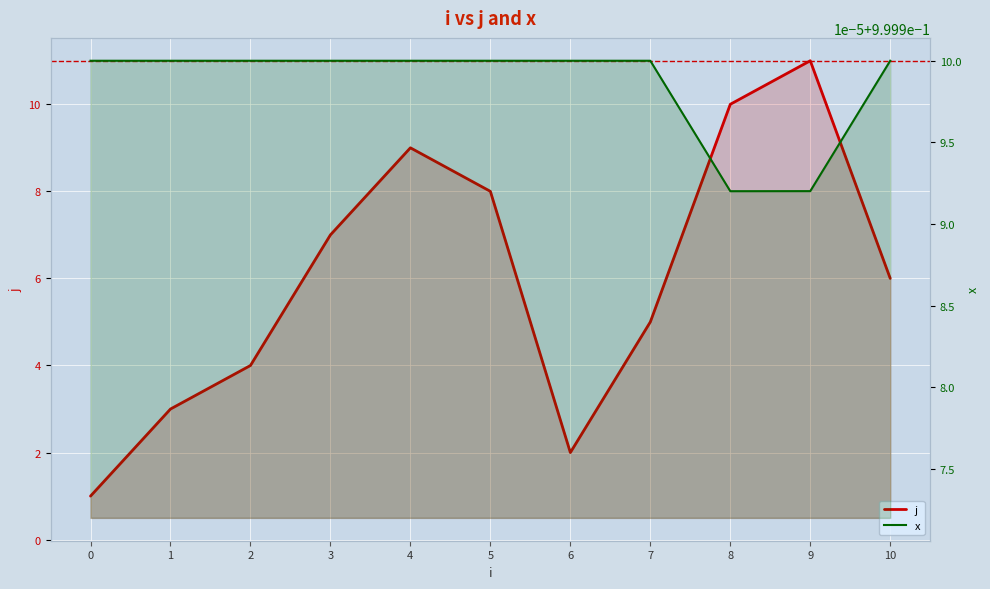

Does the chart display data point markers on the line(s)?

No